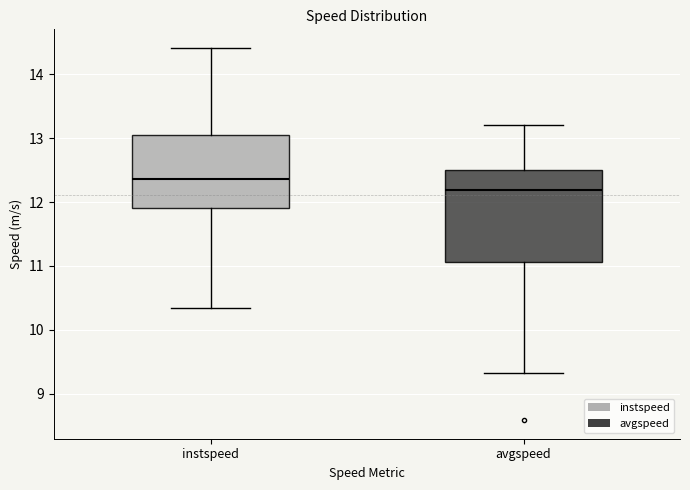

Which box's median line is the highest?

instspeed